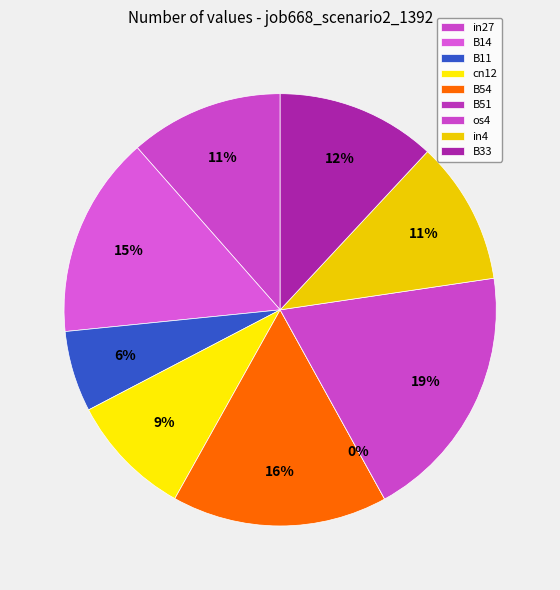

What percentage is the B54 slice, to the nearest percent?

16%